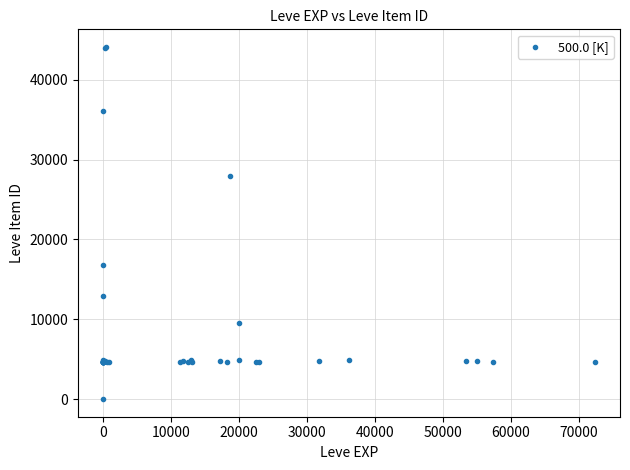

What Y value in the scatter plot is closest to 22050?

16734